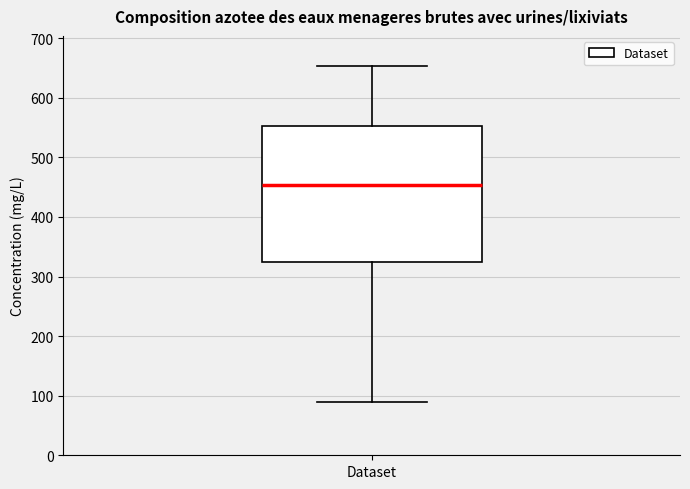

Where is the lower edge of the box for Dataset on the y-axis? The values are not printed on the chart, so give them approximately, as read against the axis.

330